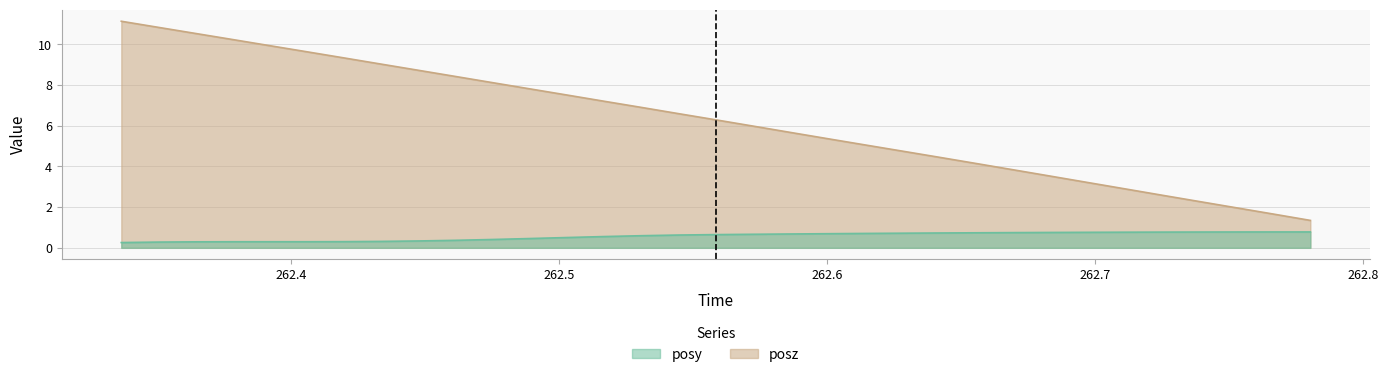

What are all the series names shown in the legend?

posy, posz